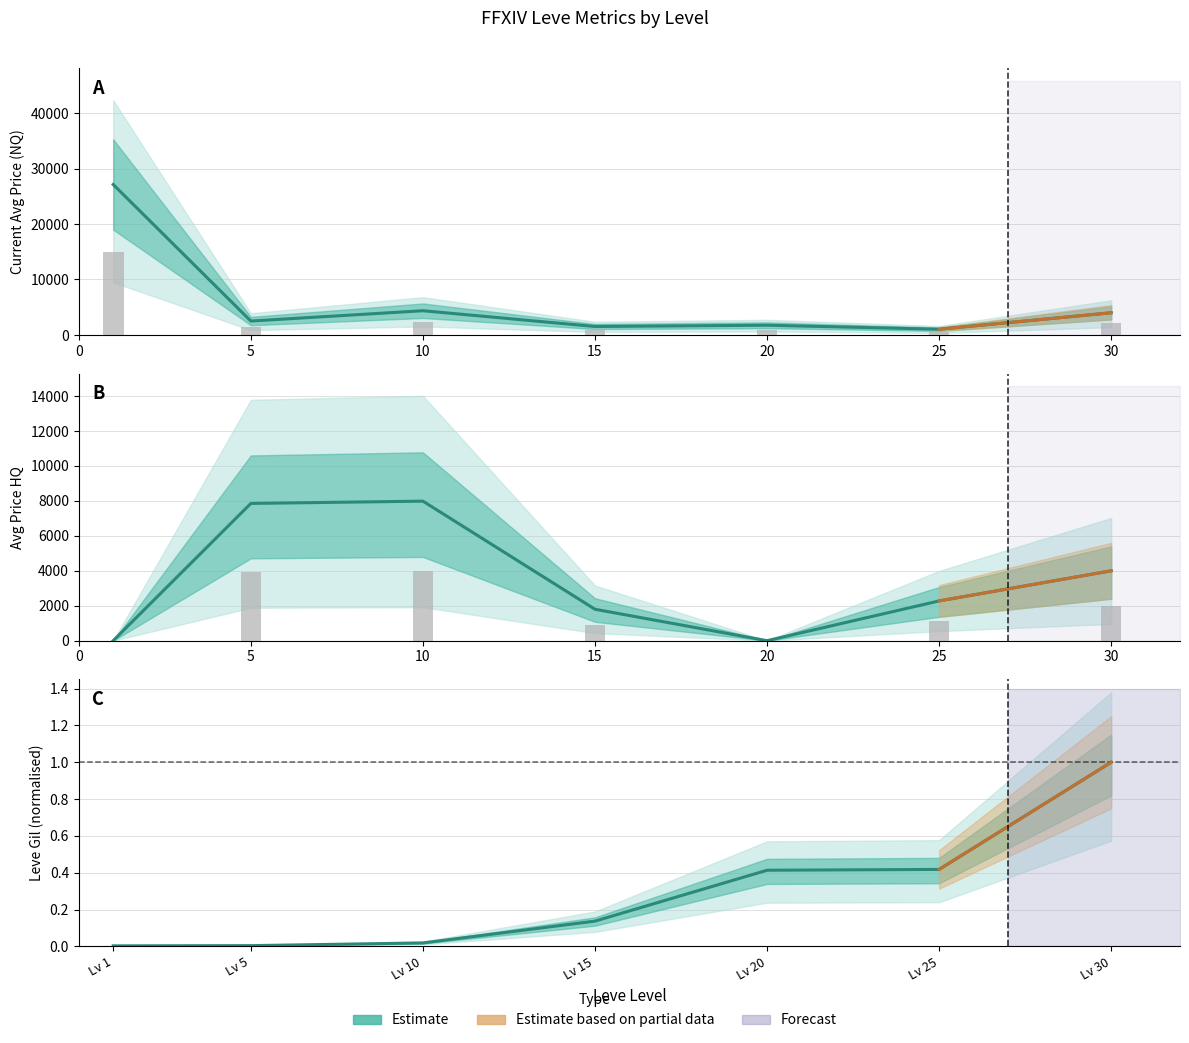

What is the difference between the highest and lowest values at 30?

3998.0